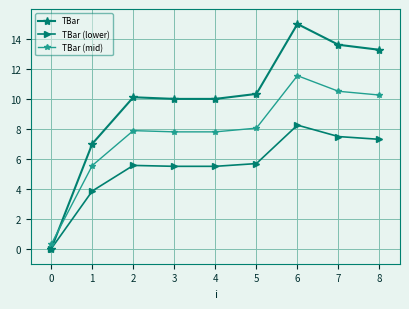

Between 0 and 8, which series saw the biggest shift?

TBar